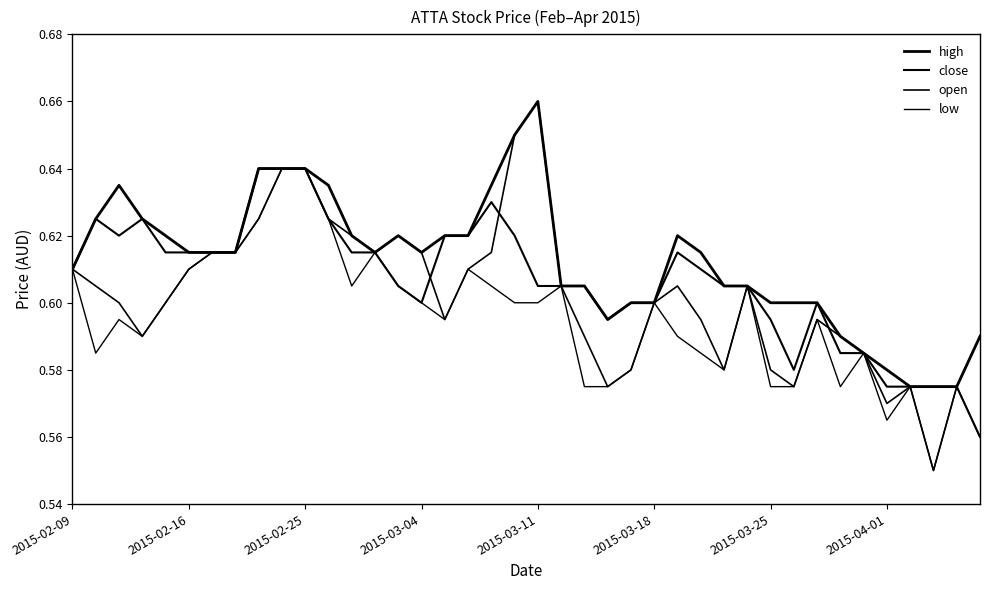

What is the value of the open point at the 13th from the left?

0.6